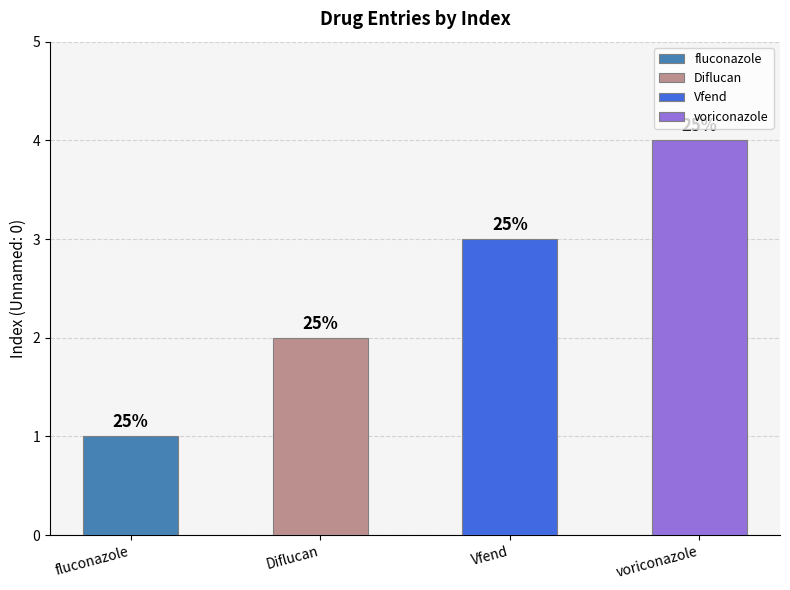

What is the label of the 4th bar from the left?

voriconazole